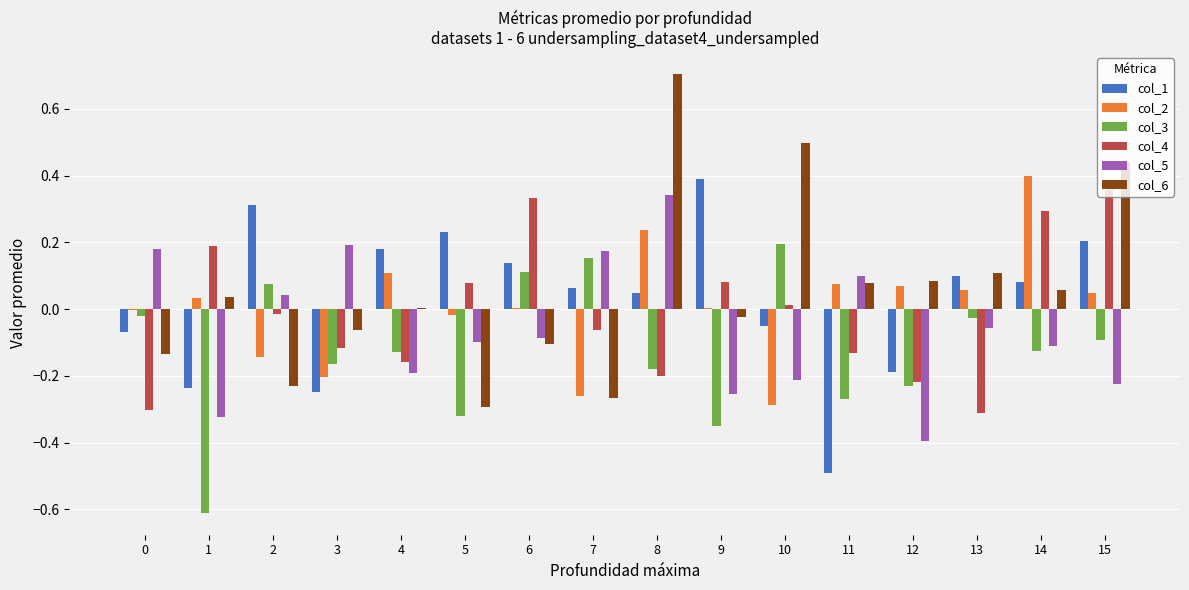

Which series changed the most between 1 and 15?

col_3